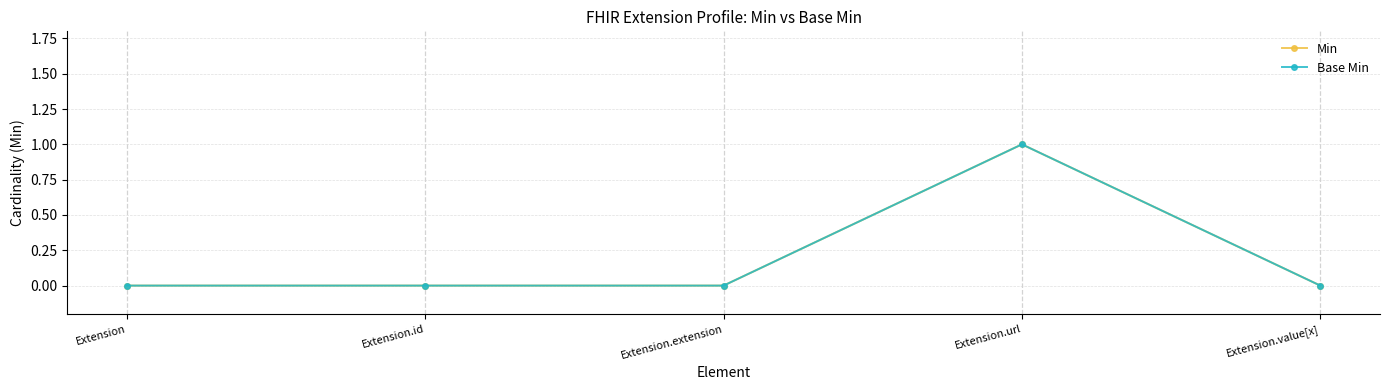

What is the label of the 5th point from the left?

Extension.value[x]